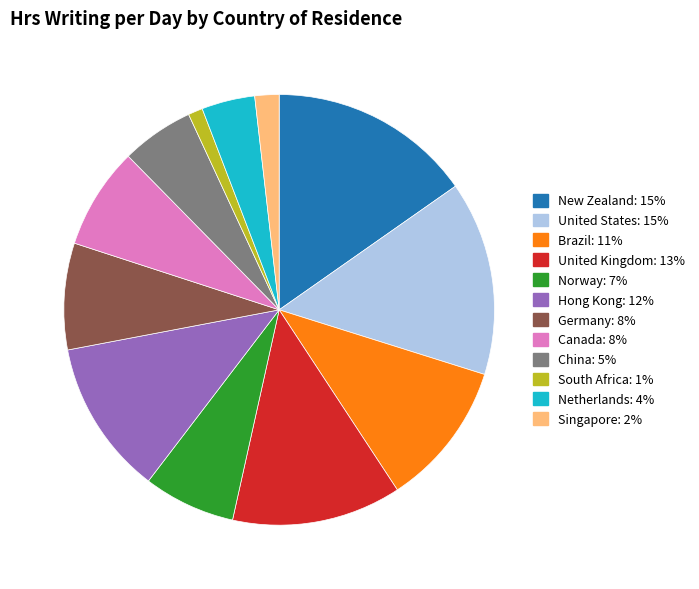

What is the ratio of the value at New Zealand to the value at Germany?

1.9